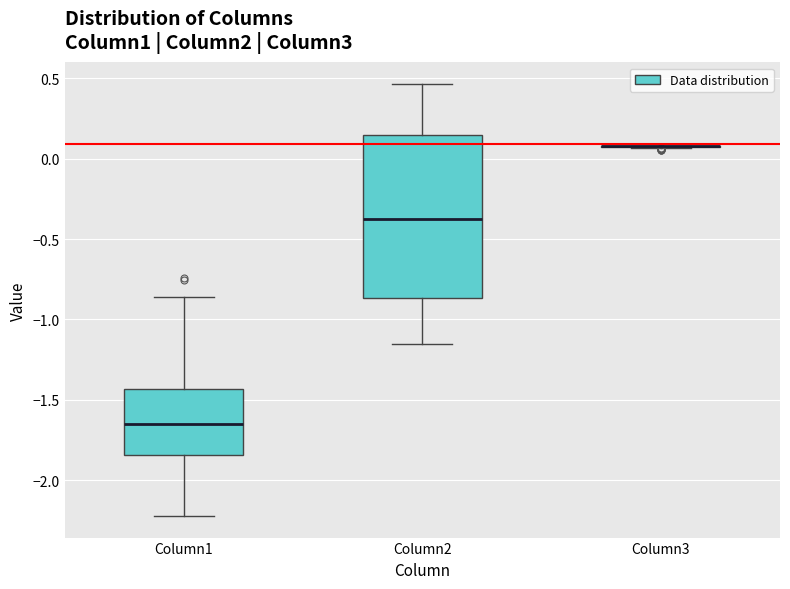

Reading left to right, read every box against the y-axis: the position of its median line, the range the box covers, and the ends of its whiskers. The values are not printed on the chart, so give them approximately, as read against the axis.

Column1: median -1.65, box -1.85 to -1.45, whiskers -2.20 to -0.85
Column2: median -0.35, box -0.85 to 0.15, whiskers -1.15 to 0.45
Column3: box collapsed to a line at 0.10, whiskers 0.05 to 0.10